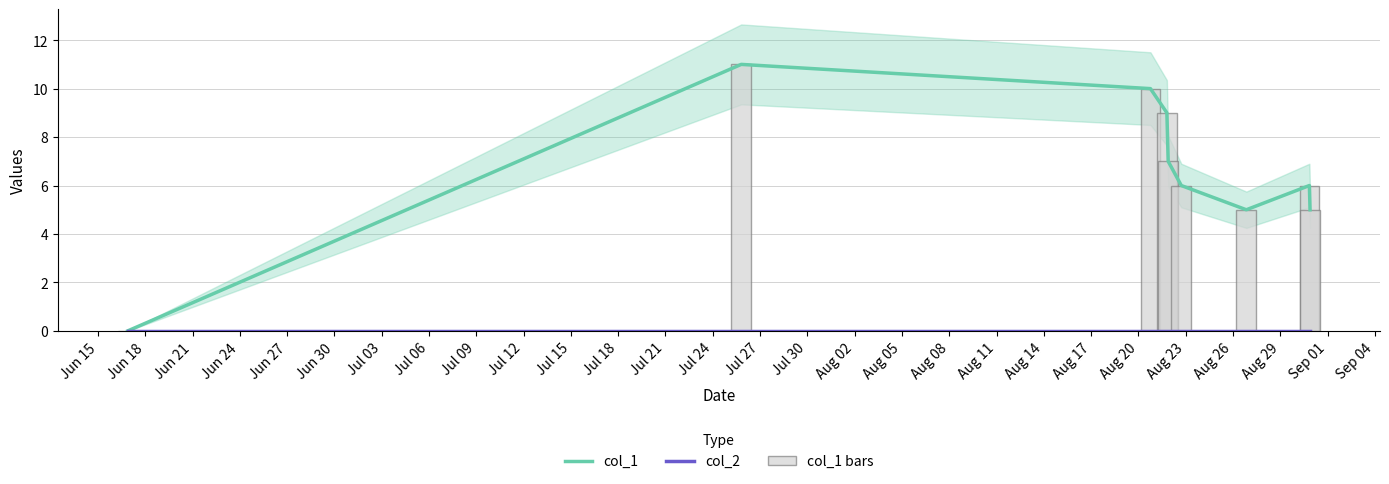

At Jun 30, list the series in order from largest to smallest.

col_1, col_1 bars, col_2